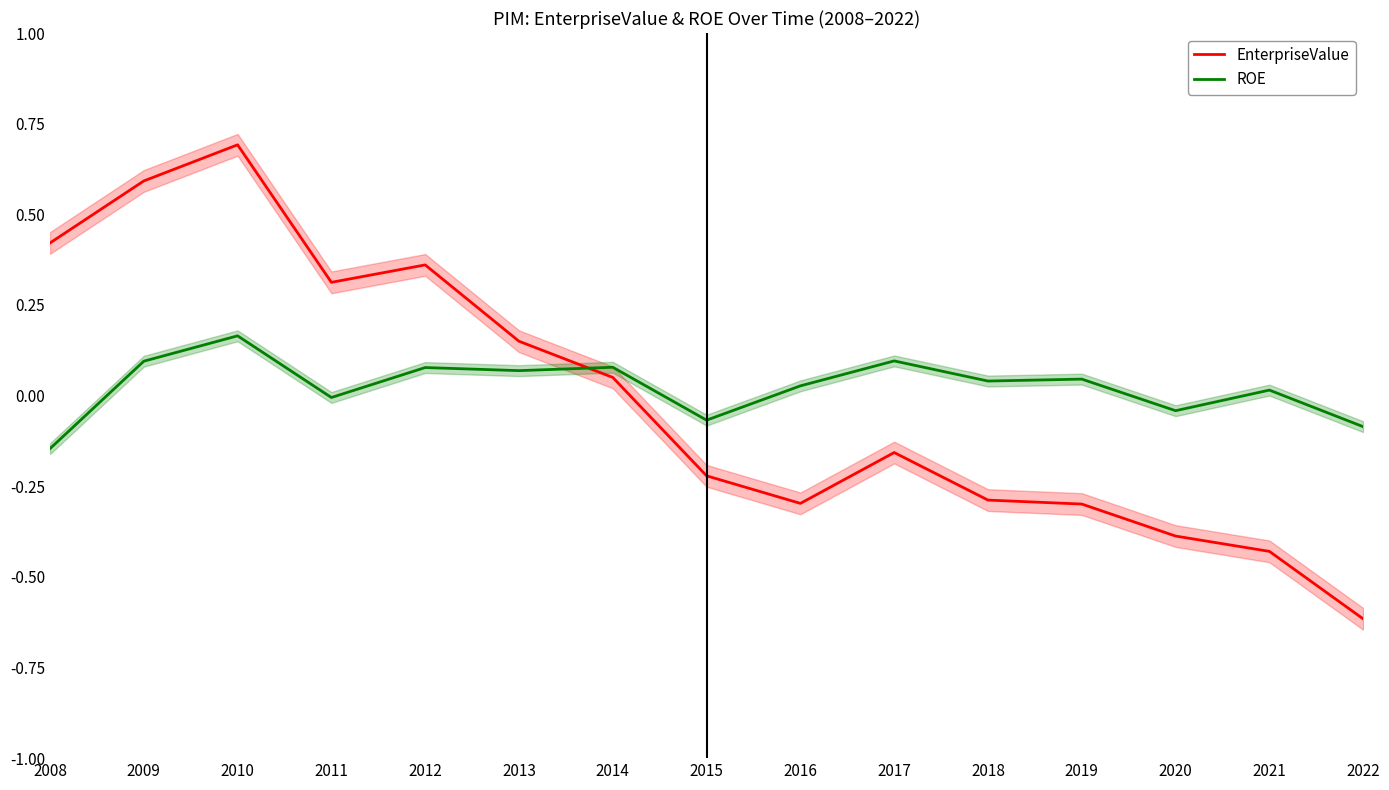

How many times do EnterpriseValue and ROE cross each other?

1